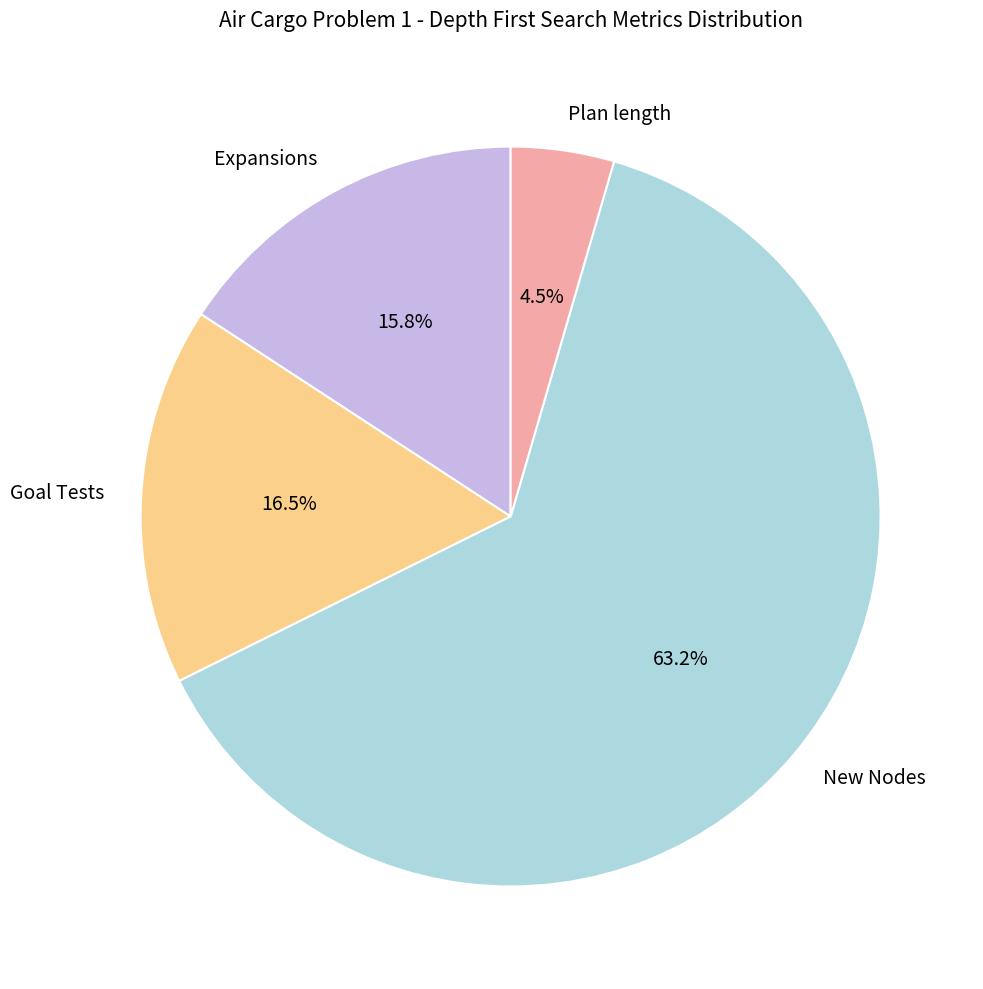

Do Goal Tests and Expansions together represent more than half of the pie?

No